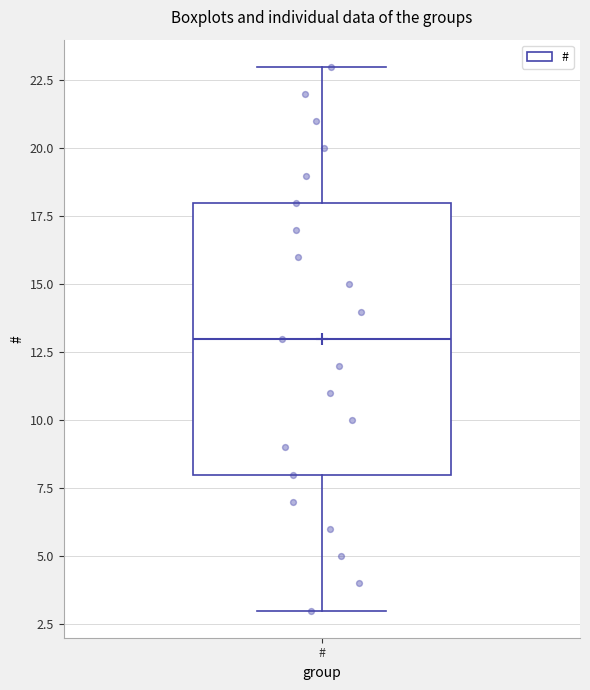

Where does the lower whisker of the box for # end on the y-axis? The values are not printed on the chart, so give them approximately, as read against the axis.

3